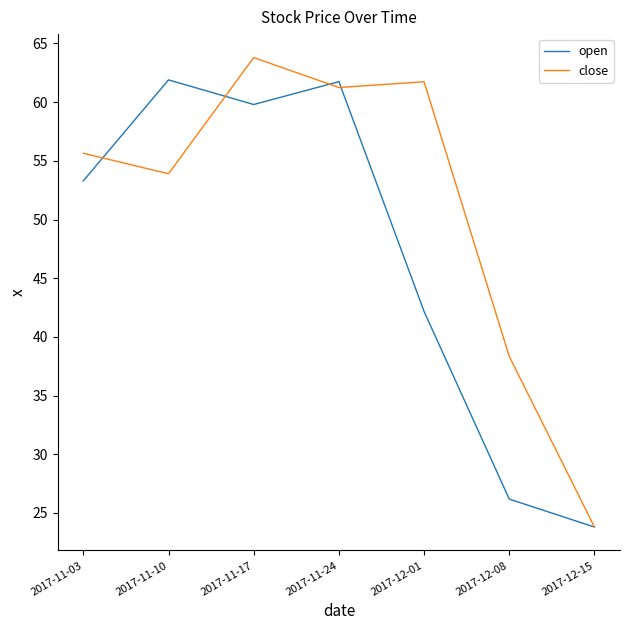

List the series in order of their overall mean, highest first.

close, open